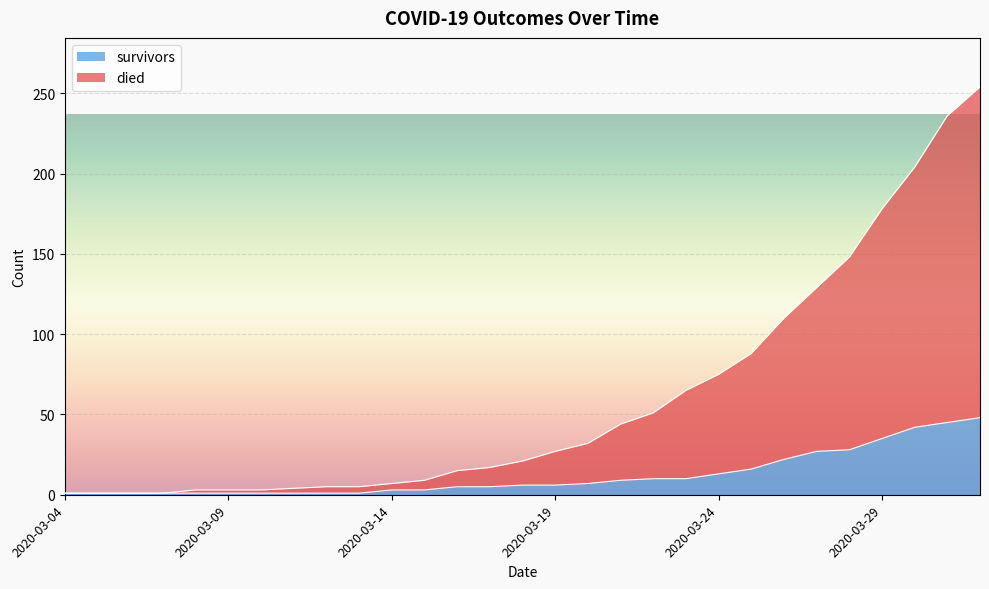

Does the chart display data point markers on the line(s)?

No